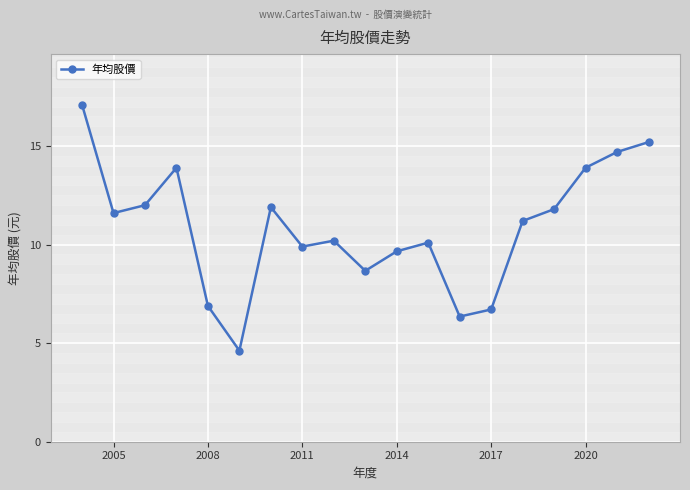

What is the sum of all values?

206.4